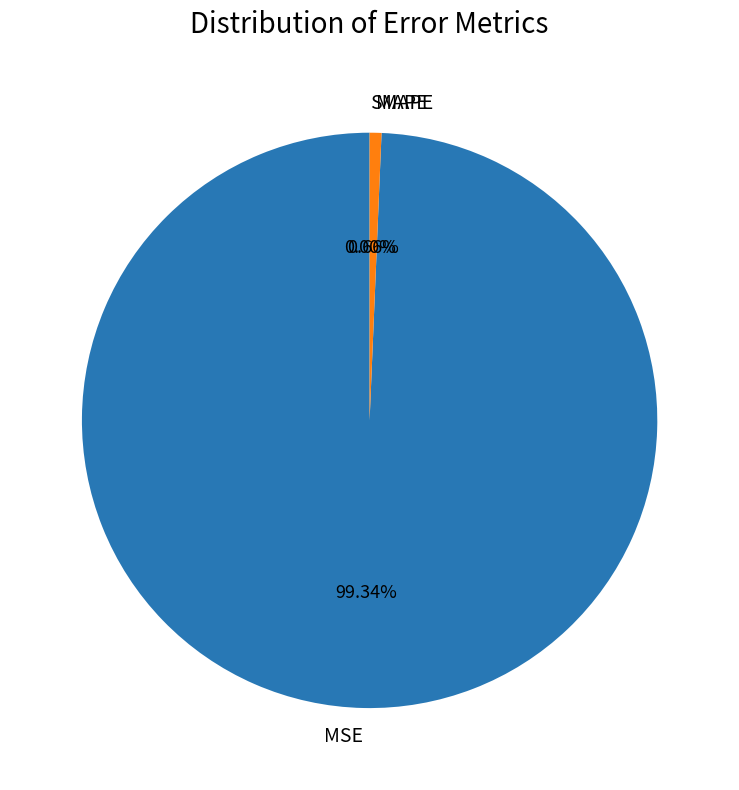

Which slice is the largest?

MSE